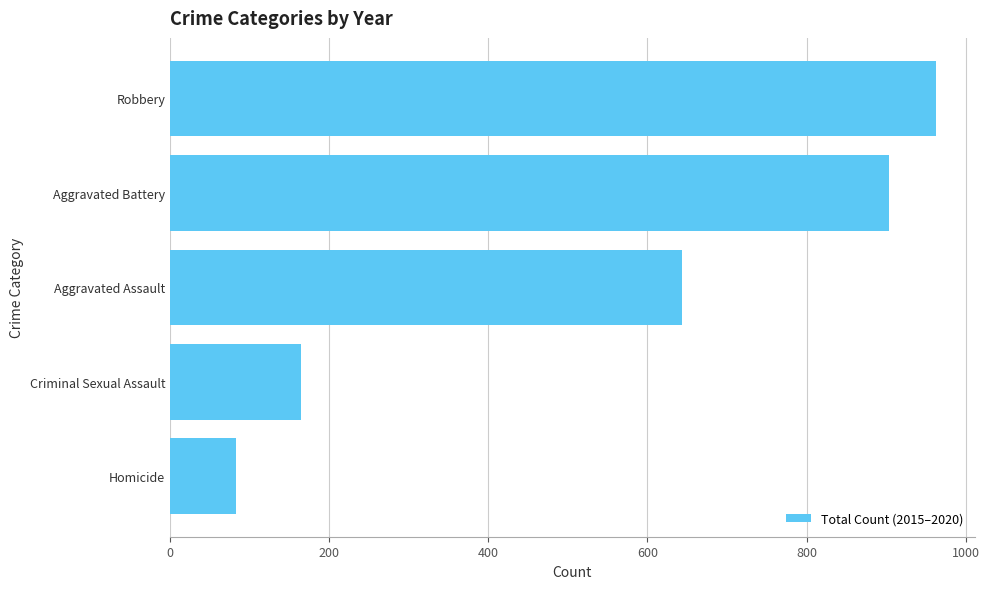

Count the number of data series in this chart.

1